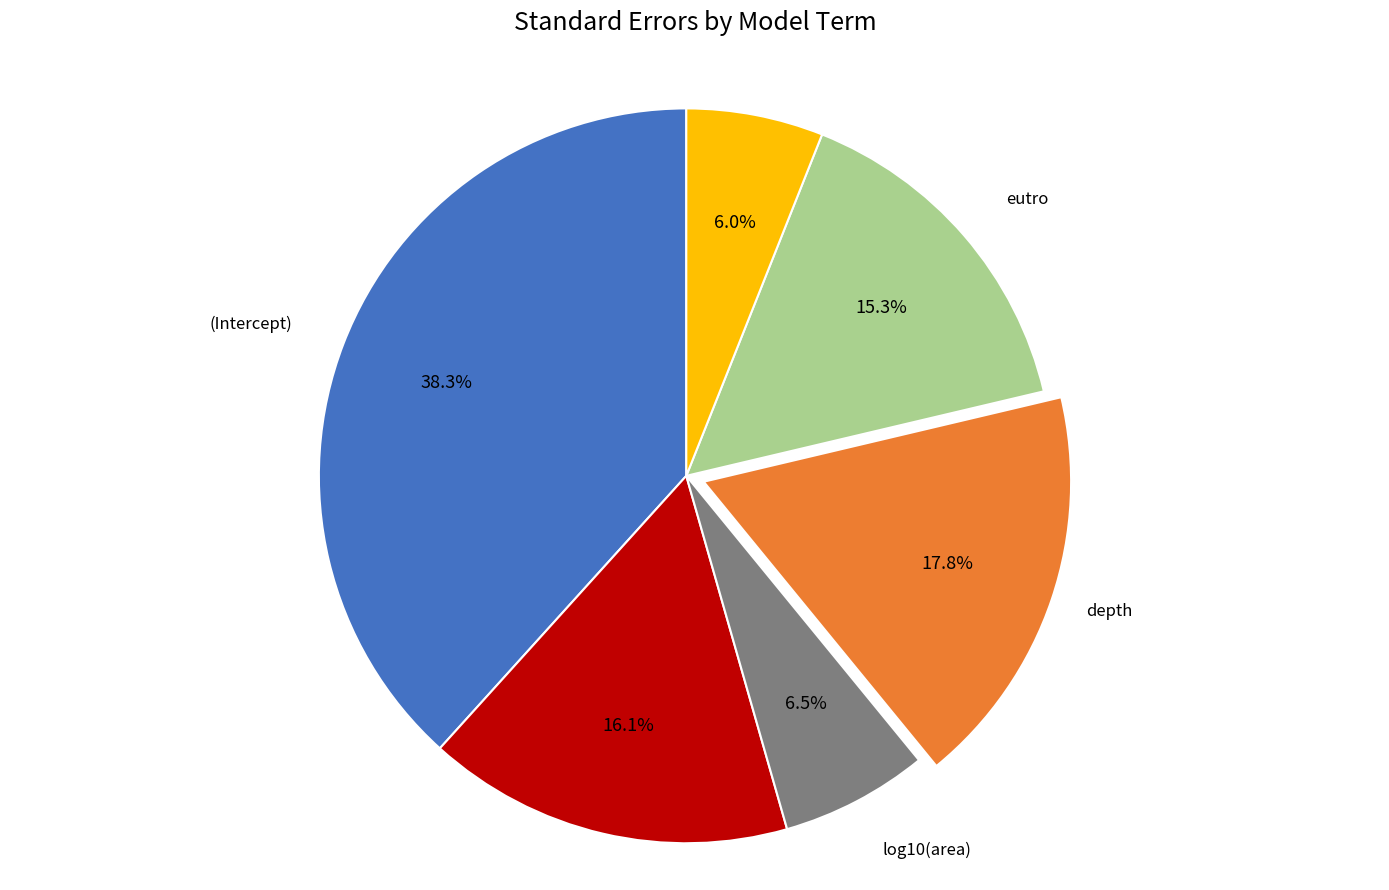

Is there any slice that represents more than half of the pie?

No